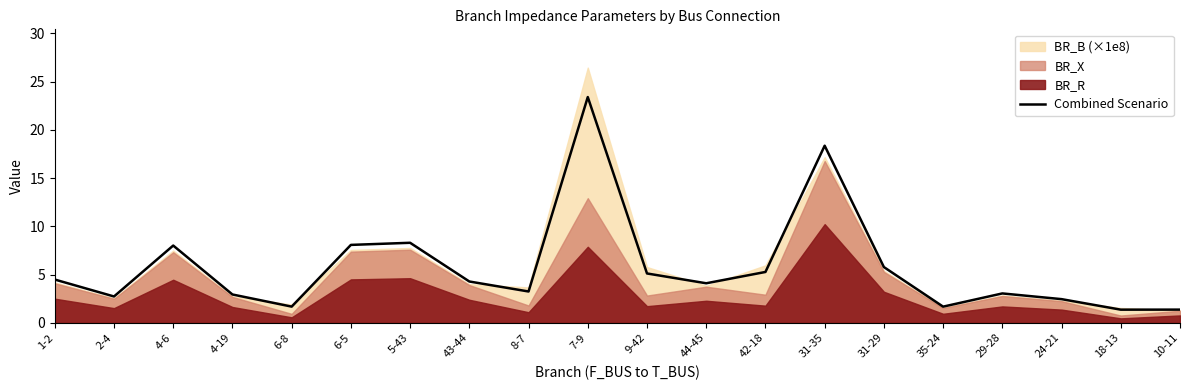

Which label corresponds to the smallest value in the chart?

18-13